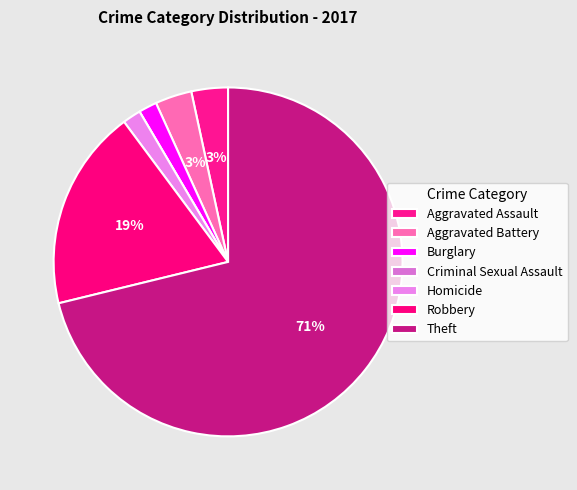

Count the number of slices in the pie.

7